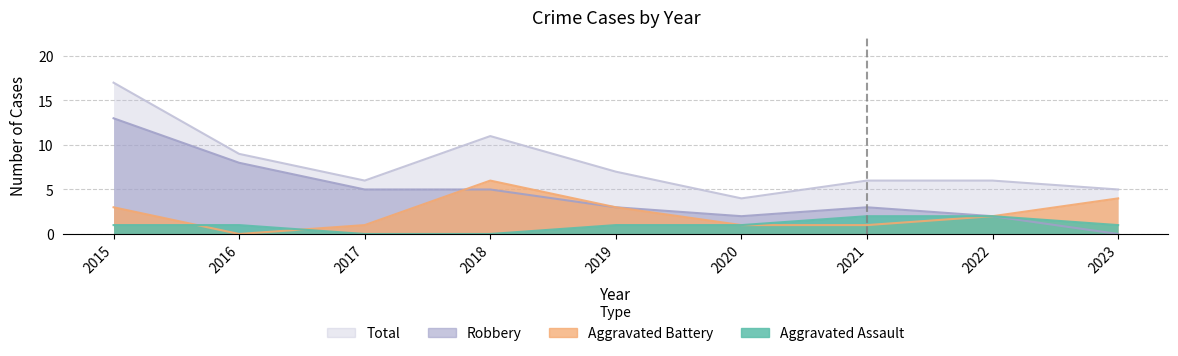

Reading left to right, list all the values displayed in this chart.

Aggravated Assault: 2015=1	2016=1	2017=0	2018=0	2019=1	2020=1	2021=2	2022=2	2023=1
Aggravated Battery: 2015=3	2016=0	2017=1	2018=6	2019=3	2020=1	2021=1	2022=2	2023=4
Robbery: 2015=13	2016=8	2017=5	2018=5	2019=3	2020=2	2021=3	2022=2	2023=0
Total: 2015=17	2016=9	2017=6	2018=11	2019=7	2020=4	2021=6	2022=6	2023=5